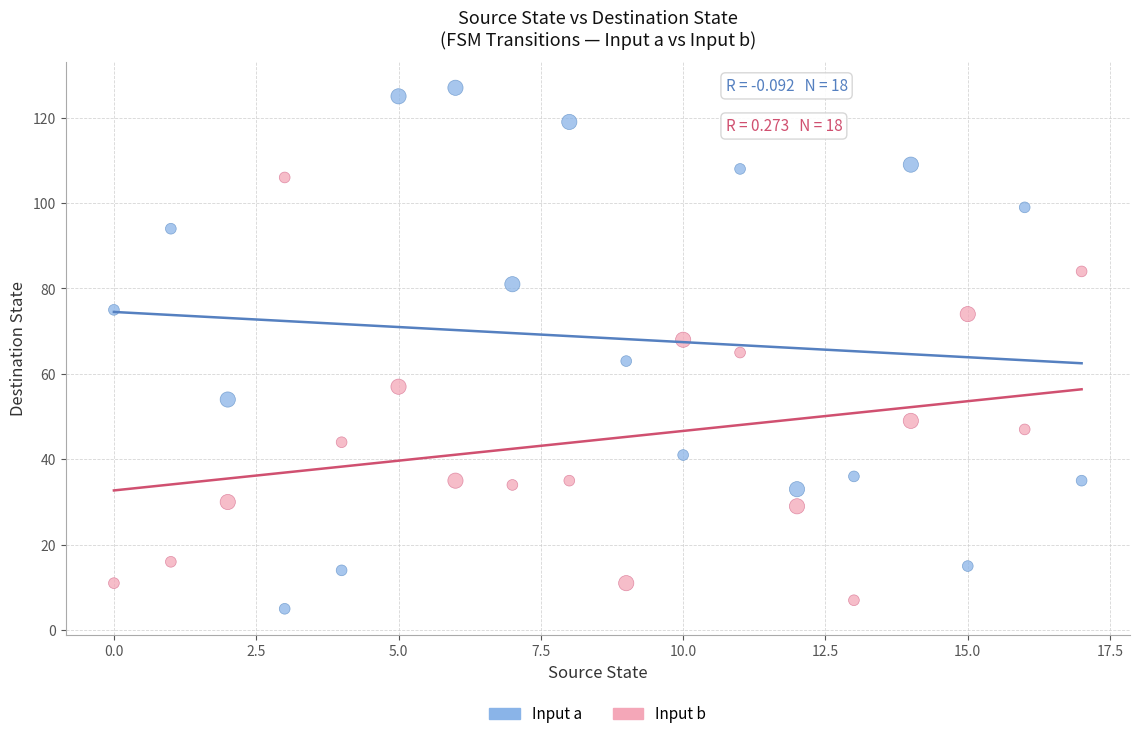

Which series reaches the maximum Y coordinate?

Input a